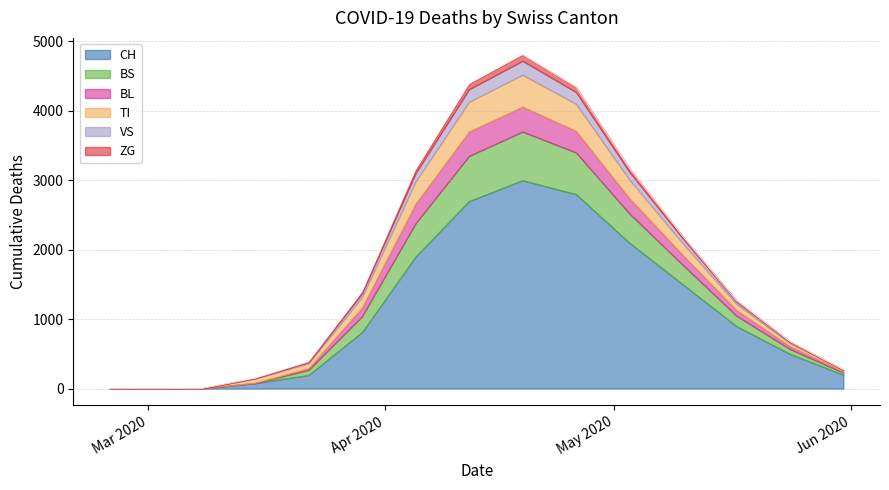

The value of BS at 14 is 45. True or false?

False